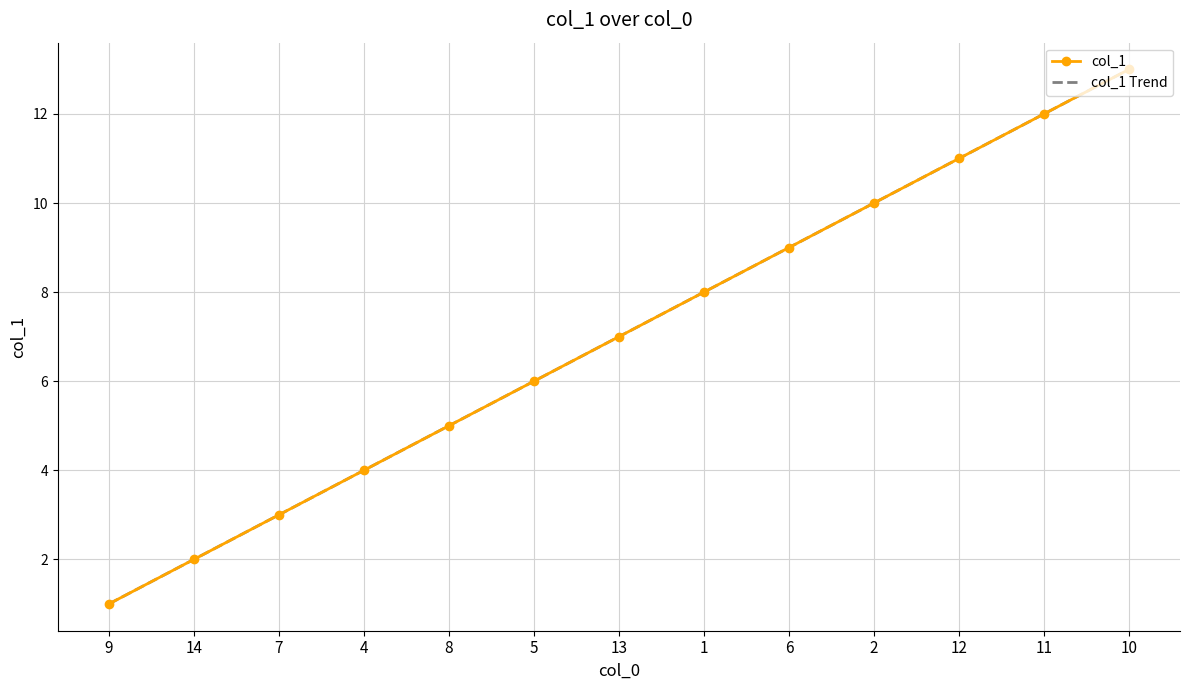

What position from the right is 14?

12